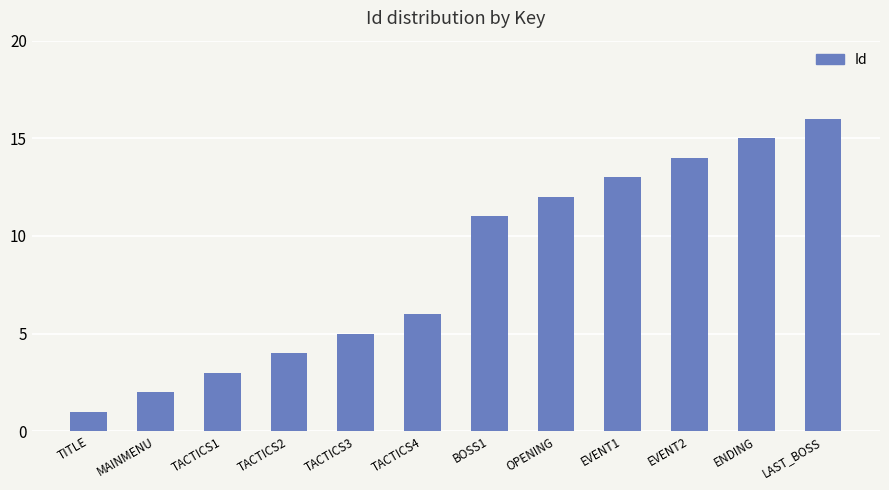

What is the difference between the maximum and minimum values?

15